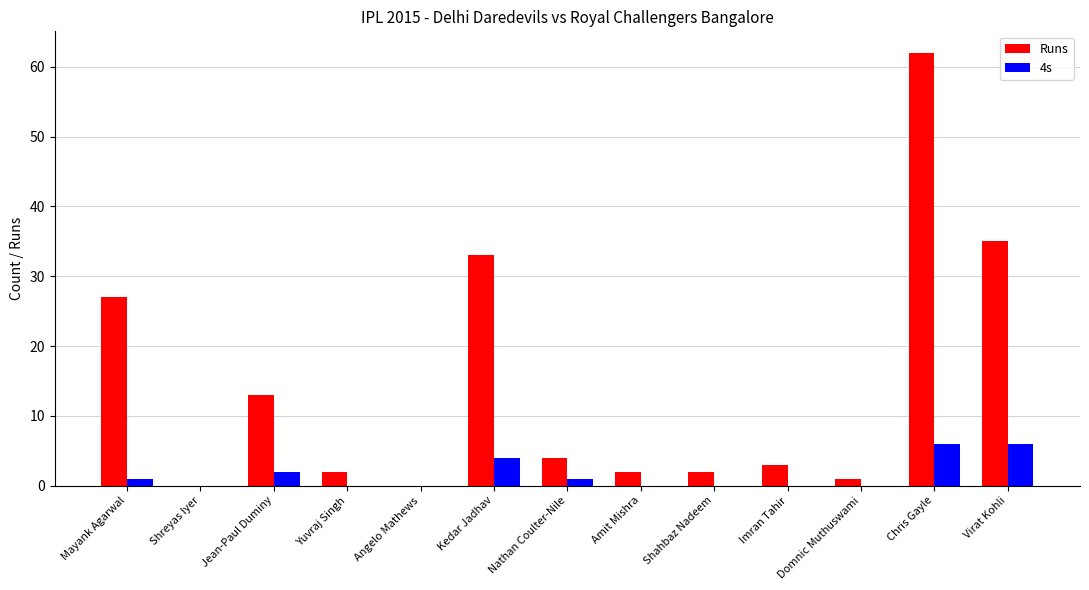

At which category does the chart reach its peak across all series?

Chris Gayle